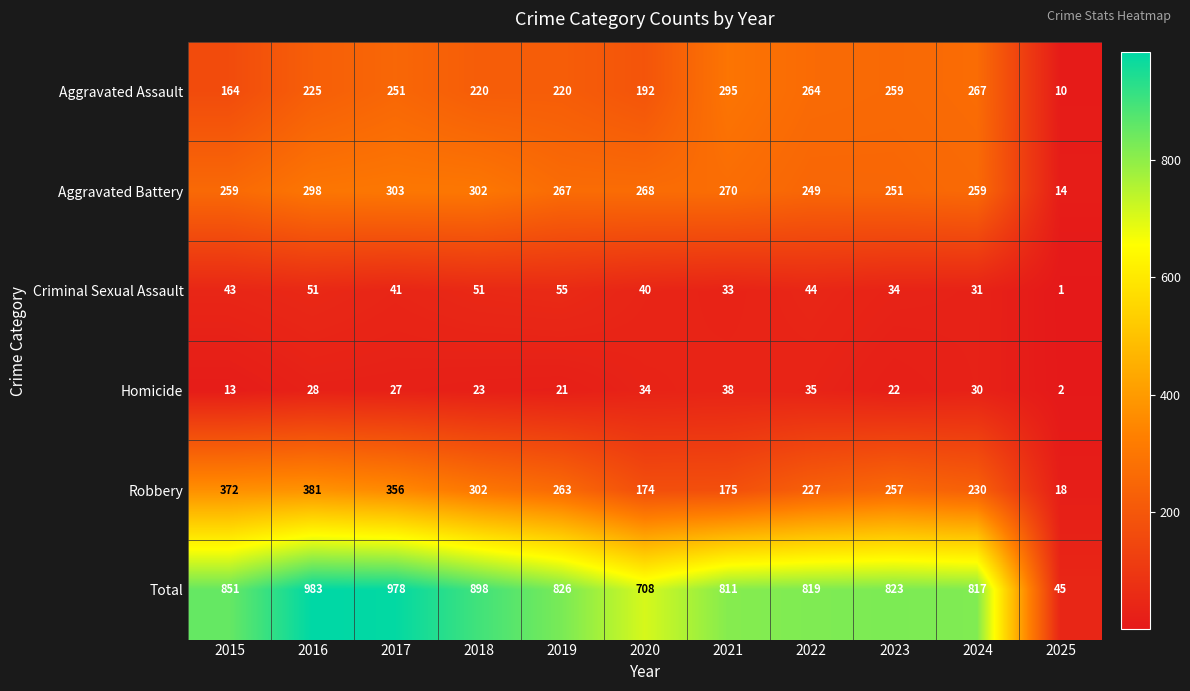

List the series in order of their peak value, lowest first.

Homicide, Criminal Sexual Assault, Aggravated Assault, Aggravated Battery, Robbery, Total